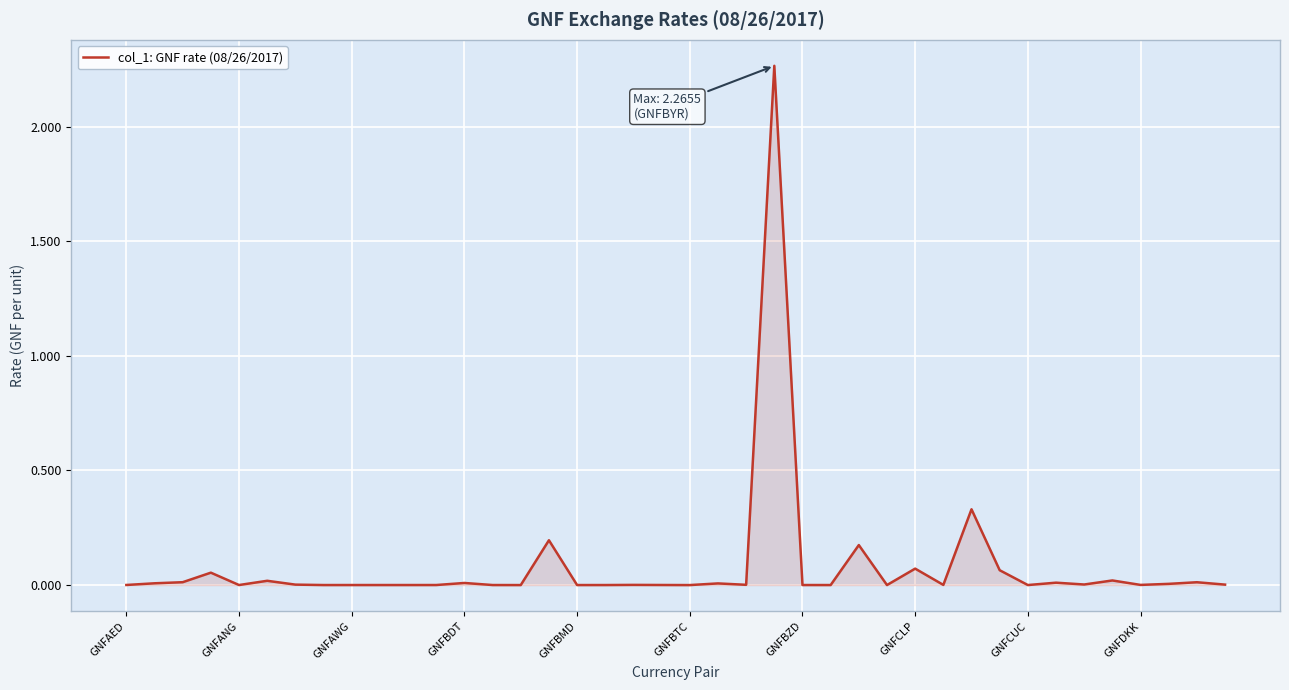

True or false: the data shows 0.0 at GNFDKK.

True